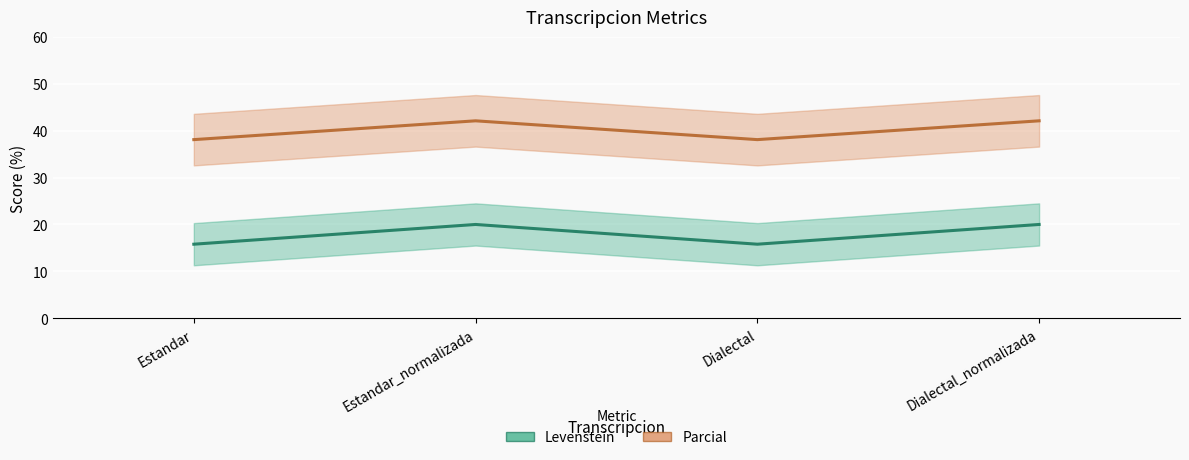

Which category has the lowest value in the Parcial series?

Estandar